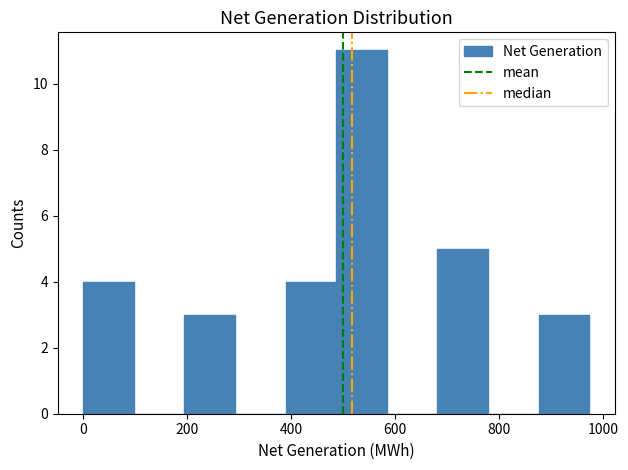

Which range on the x-axis has the tallest bar?

480 to 580